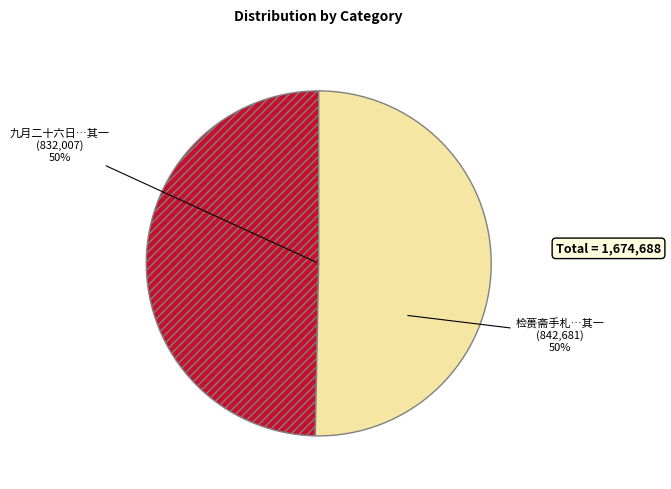

To the nearest percent, what is the average slice percentage?

50%